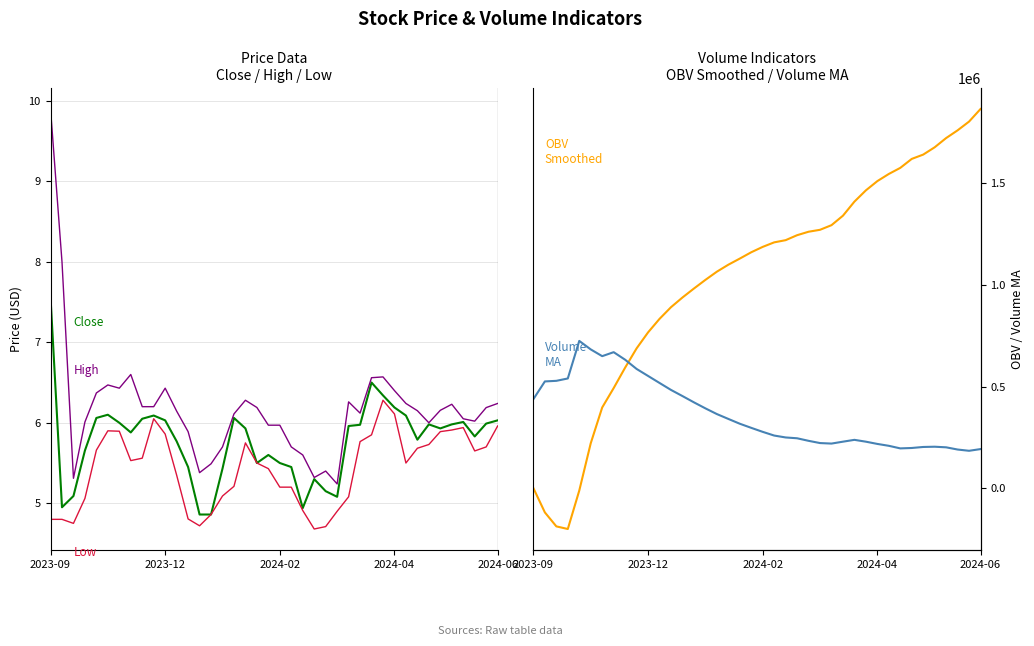

What is the spread (max minus min) of values at 2024-06?

1865364.1